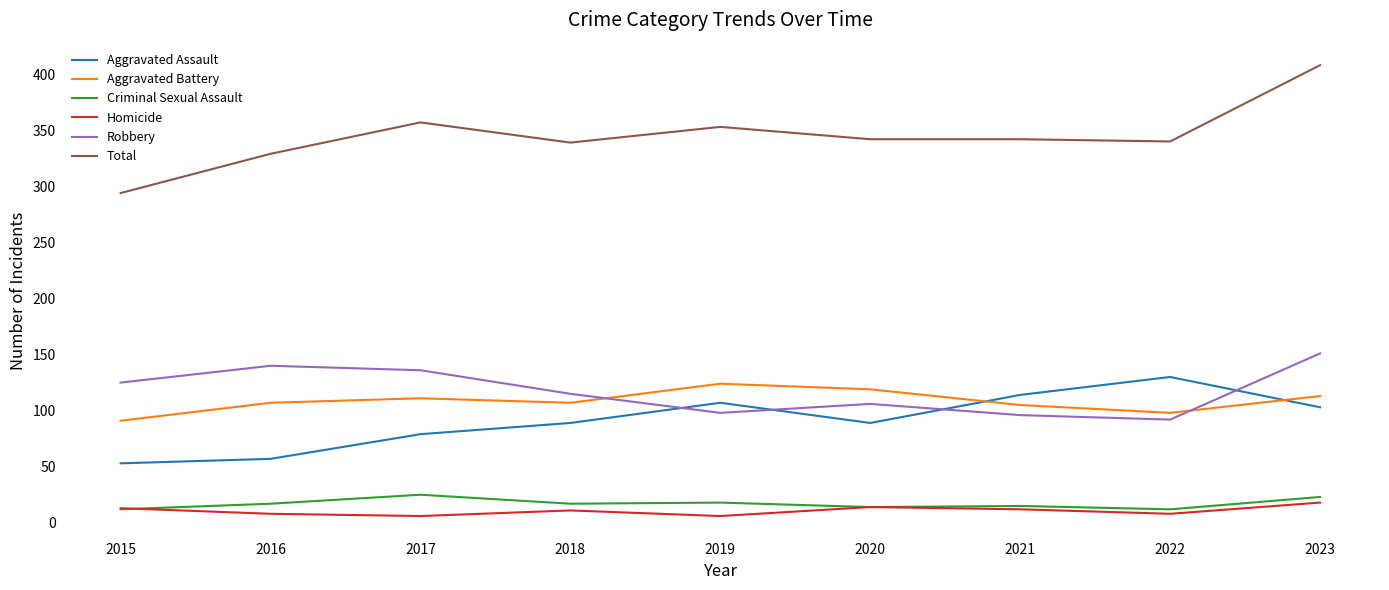

True or false: Criminal Sexual Assault and Aggravated Battery cross at least once.

False